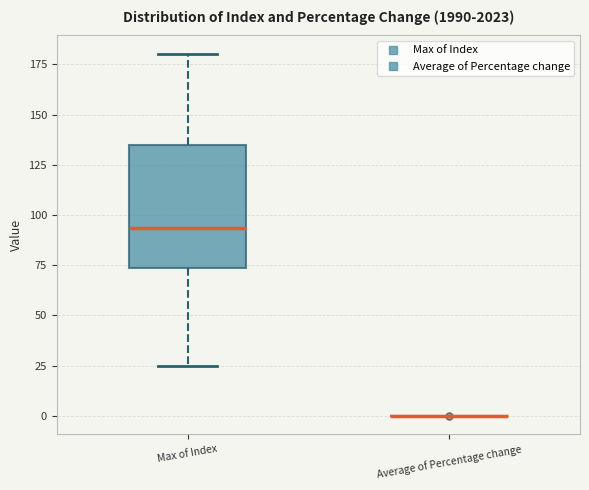

Where is the upper edge of the box for Max of Index on the y-axis? The values are not printed on the chart, so give them approximately, as read against the axis.

135